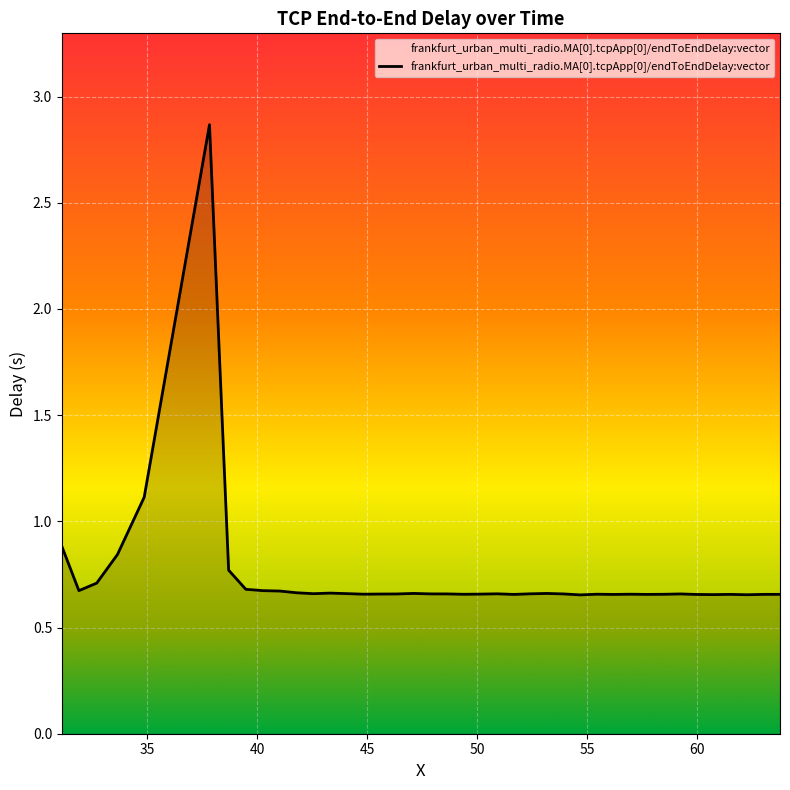

What is the maximum value shown in the chart?

2.9